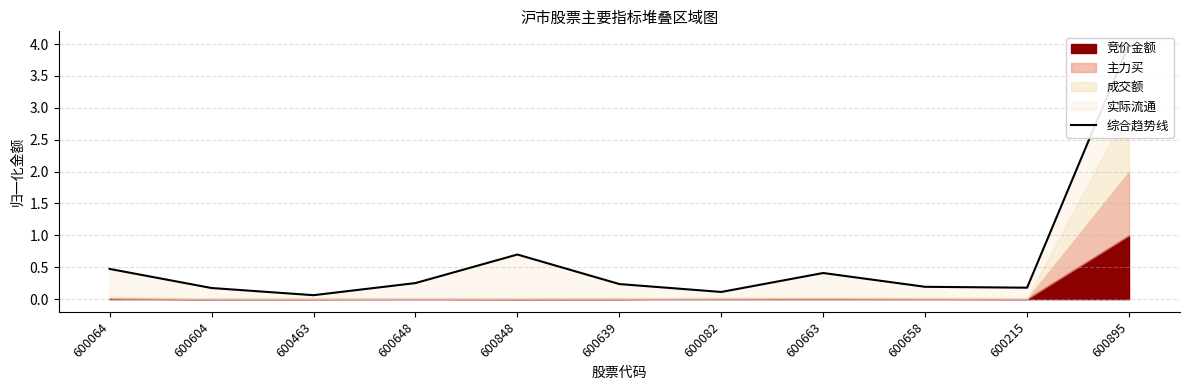

Which category has the lowest value across all series?

600463